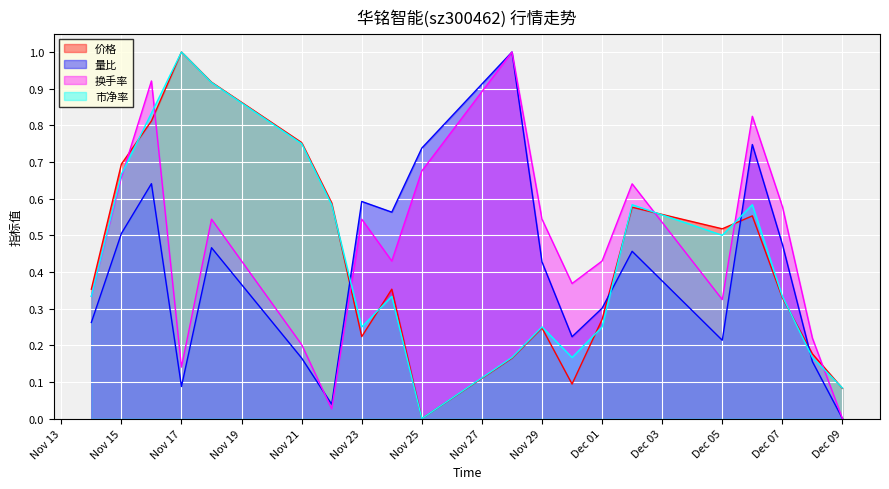

What is the sum of the 换手率 values at 2022-11-24 and 2022-11-30?

0.8